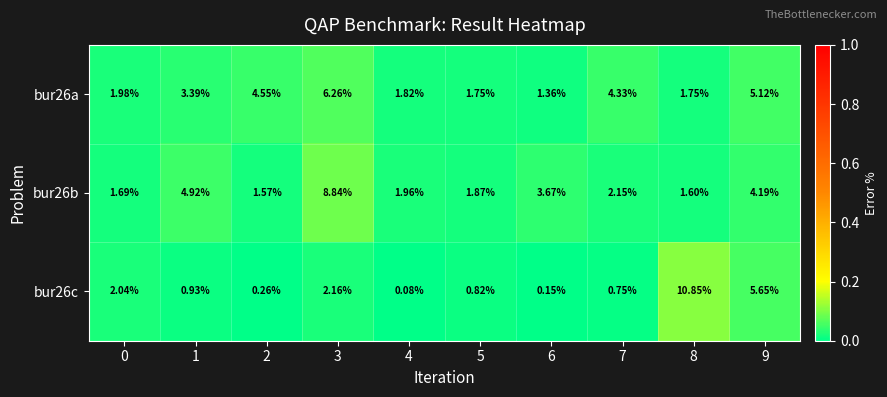

Reading left to right, list all the values displayed in this chart.

bur26a: 0=2.0	1=3.4	2=4.5	3=6.3	4=1.8	5=1.8	6=1.4	7=4.3	8=1.8	9=5.1
bur26b: 0=1.7	1=4.9	2=1.6	3=8.8	4=2.0	5=1.9	6=3.7	7=2.1	8=1.6	9=4.2
bur26c: 0=2.0	1=0.9	2=0.3	3=2.2	4=0.1	5=0.8	6=0.1	7=0.8	8=10.8	9=5.7